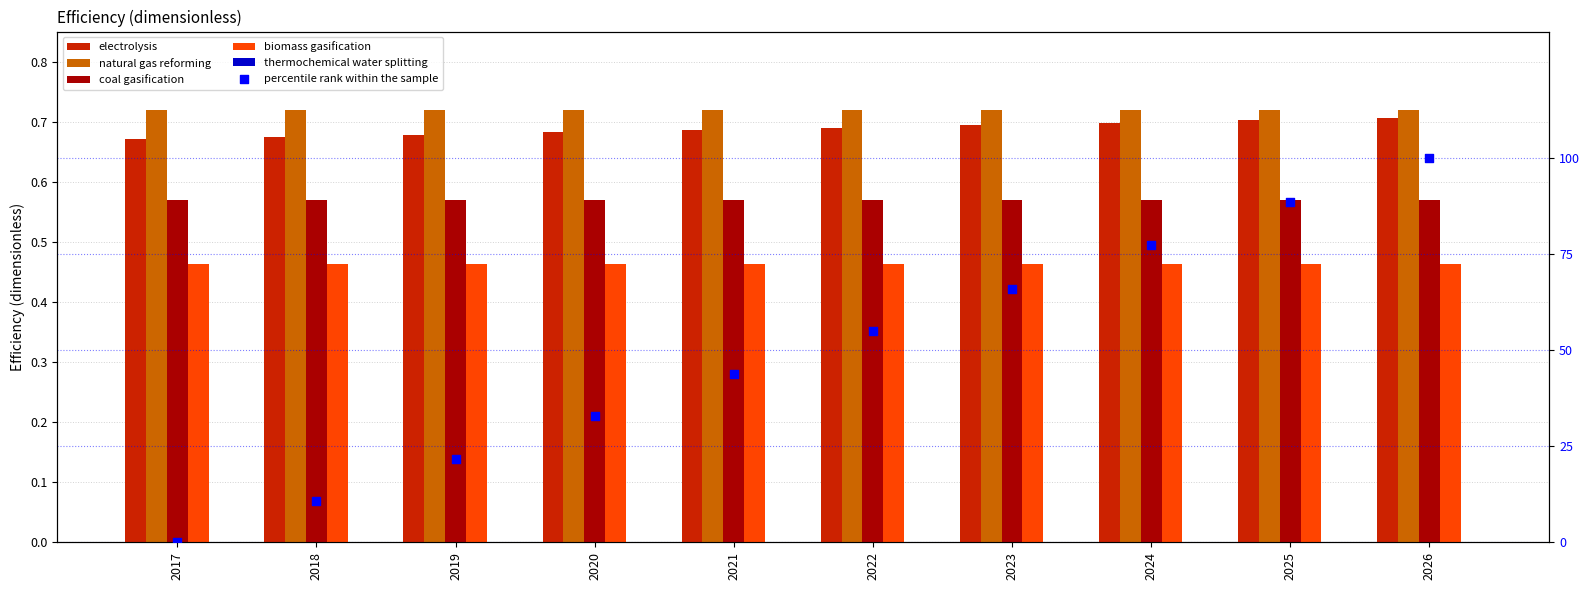

Is the value of natural gas reforming at 2026 greater than the value of coal gasification at 2020?

Yes